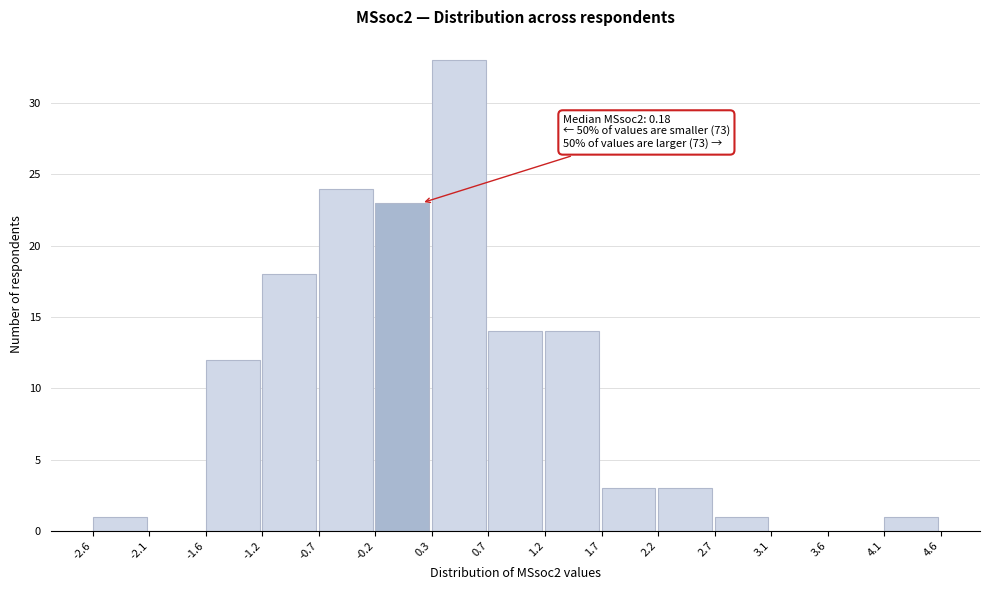

Over which range of the x-axis is the bar tallest?

0.3 to 0.7